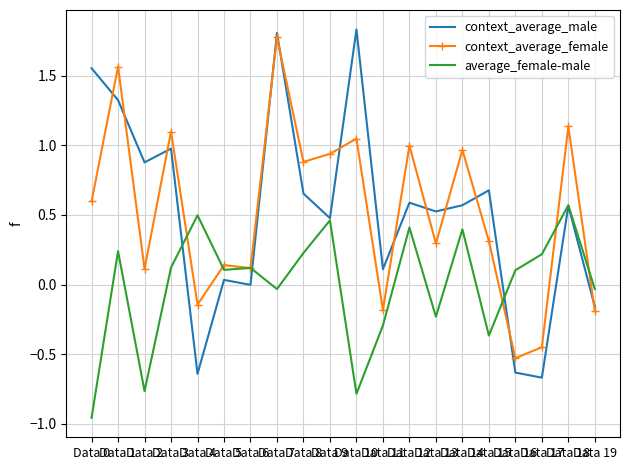

At which category is the sum across all series the highest?

Data 7